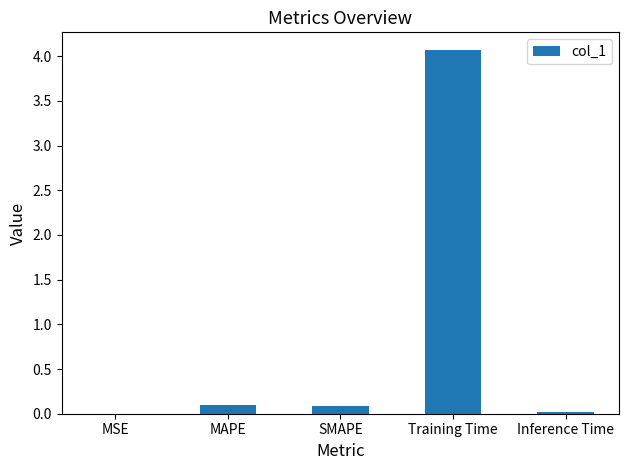

Which category has the highest value across all series?

Training Time